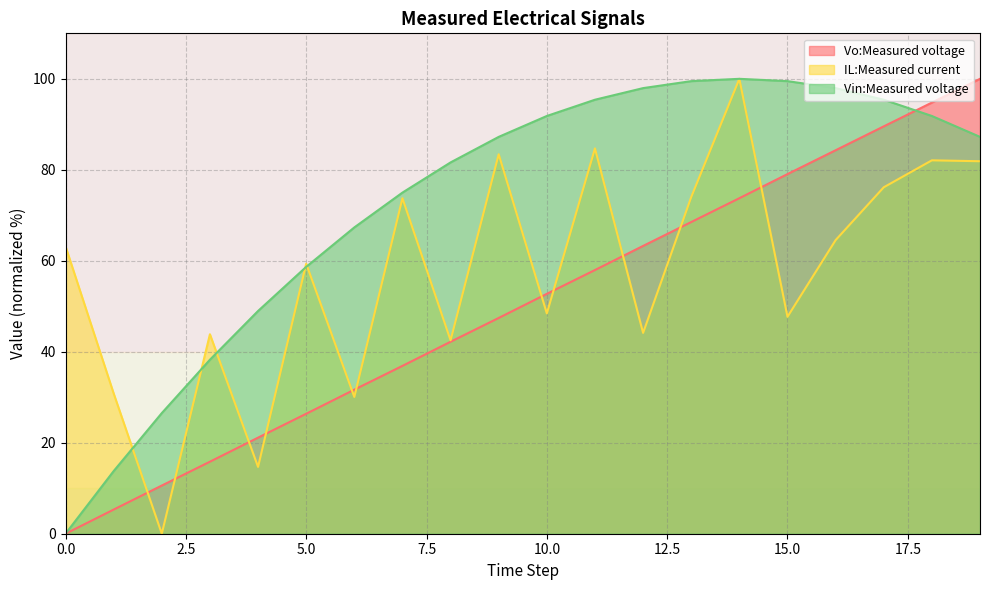

True or false: IL:Measured current and Vin:Measured voltage intersect in this chart.

True